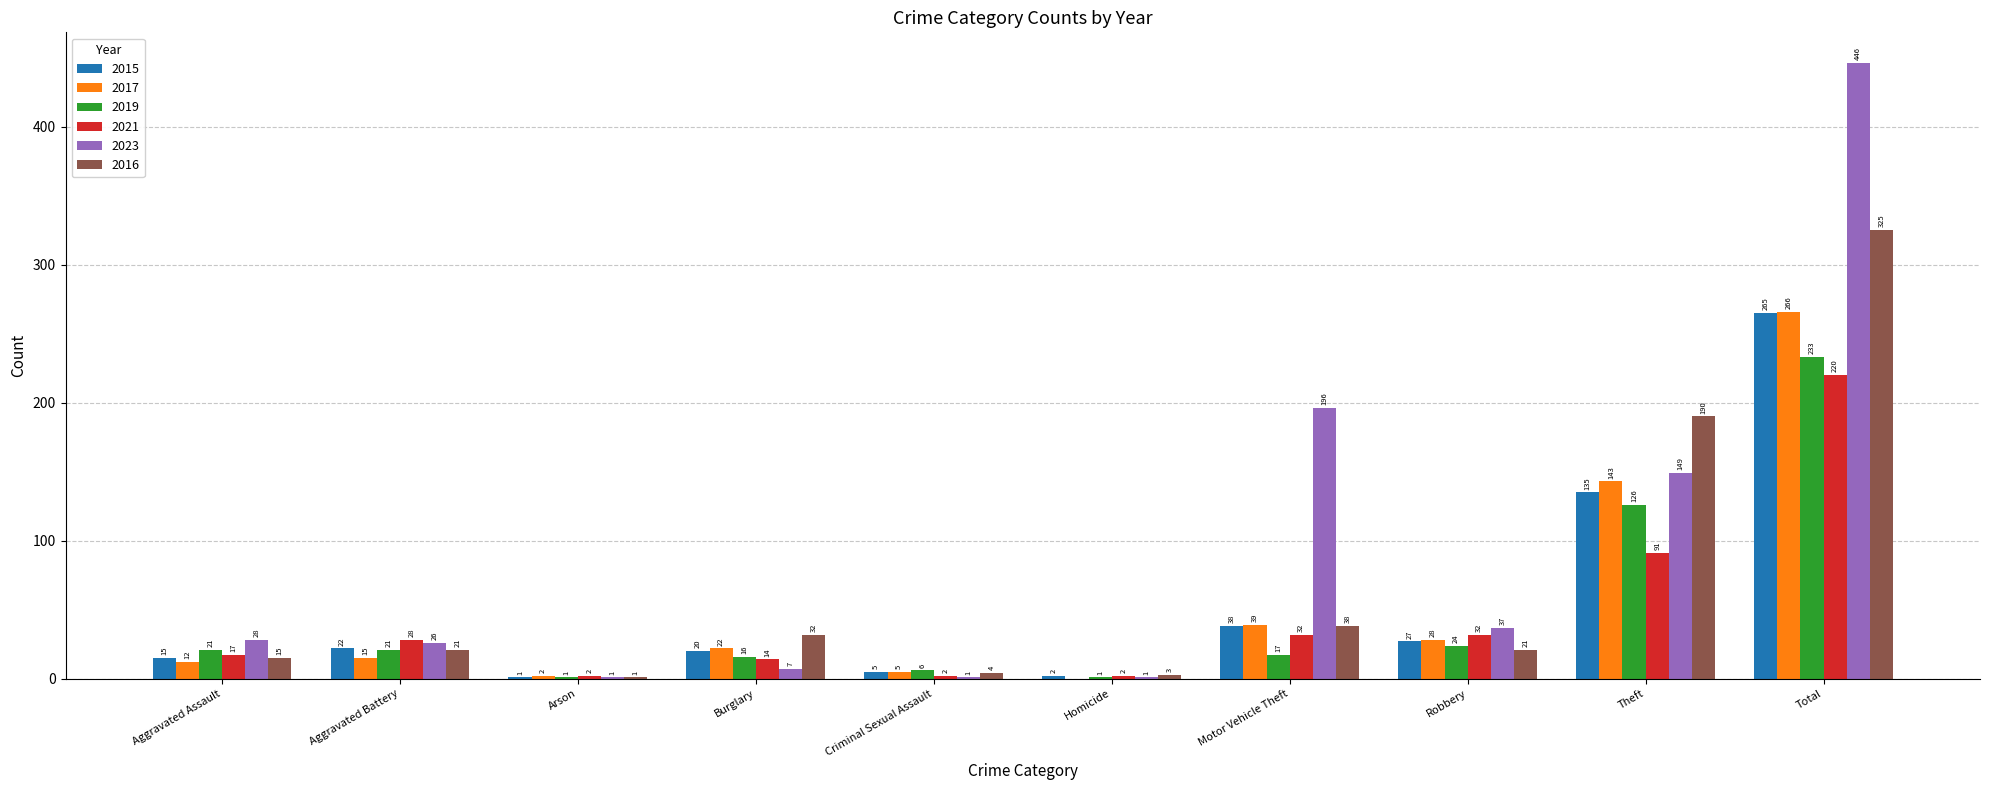

Are the bars grouped side by side (vs. stacked)?

Yes